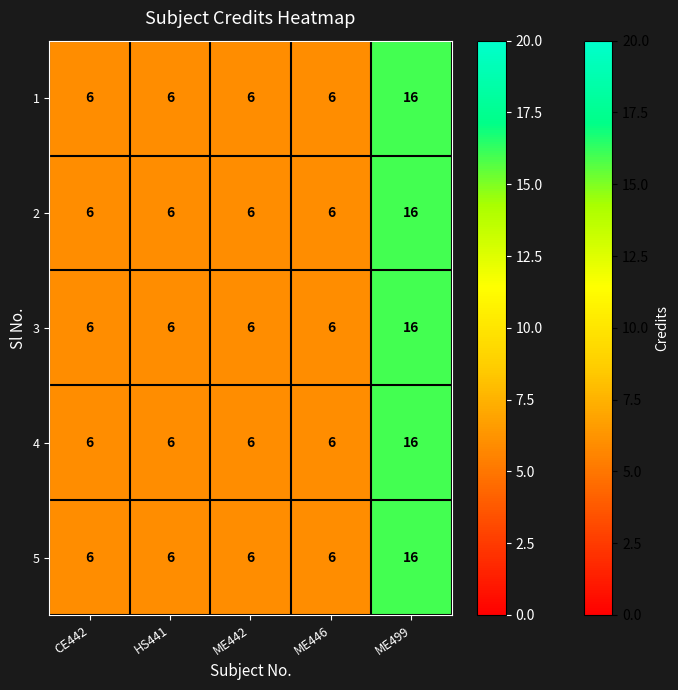

At which category is the sum across all series the highest?

ME499